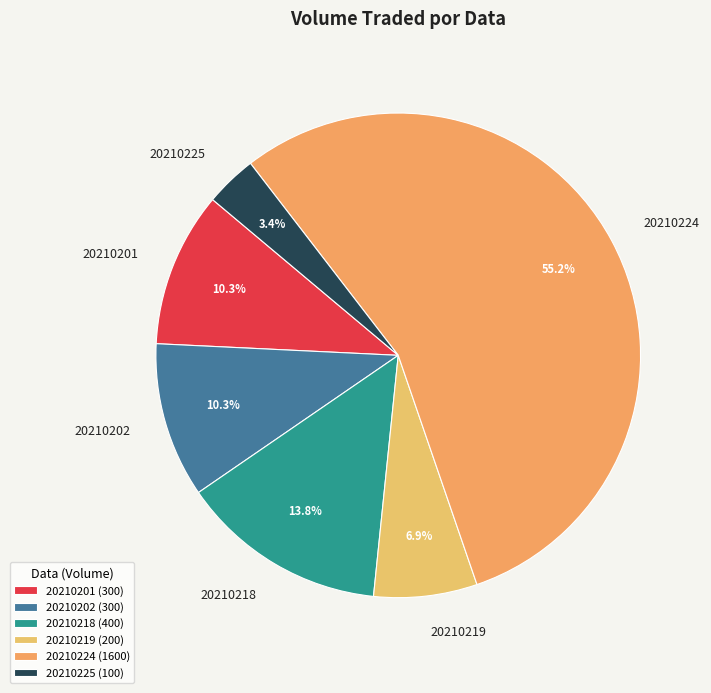

How many slices are in this pie chart?

6